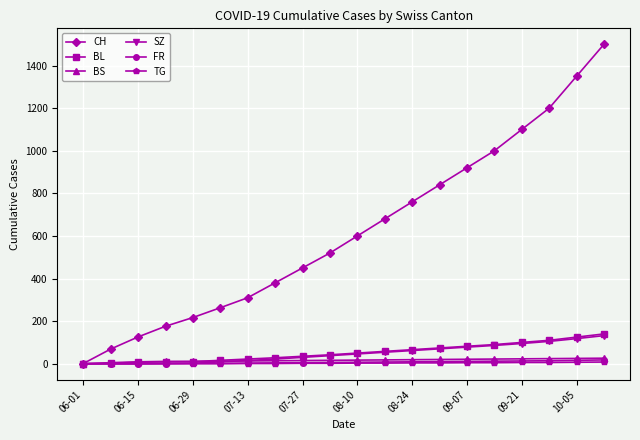

True or false: CH has more than 1 interior local peaks.

False